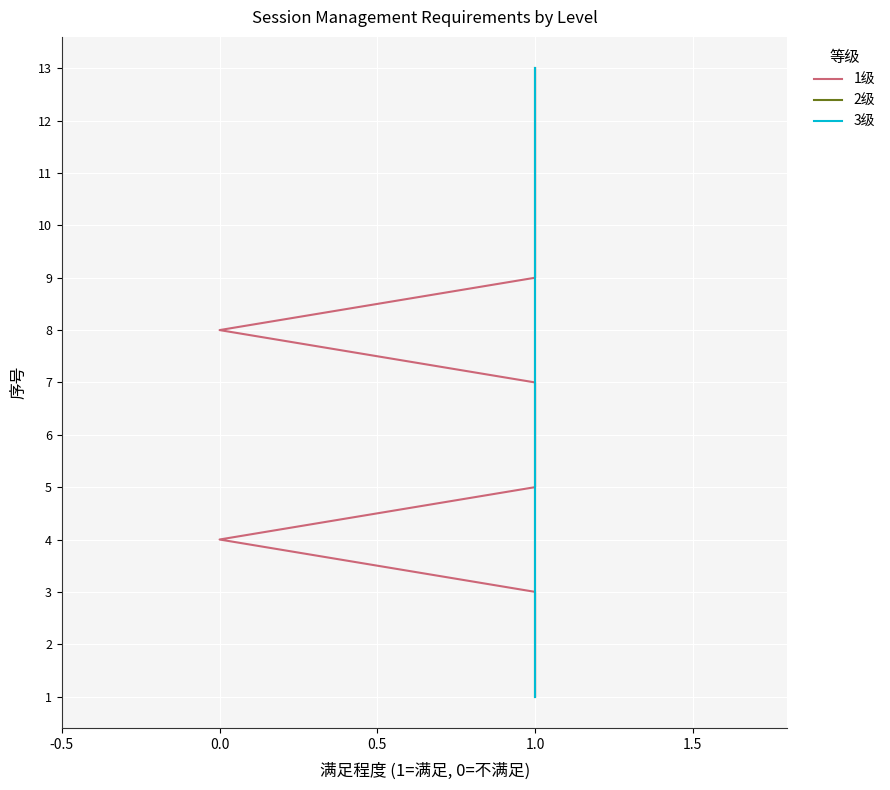

What is the difference between the maximum and minimum values in the 2级 series?

12